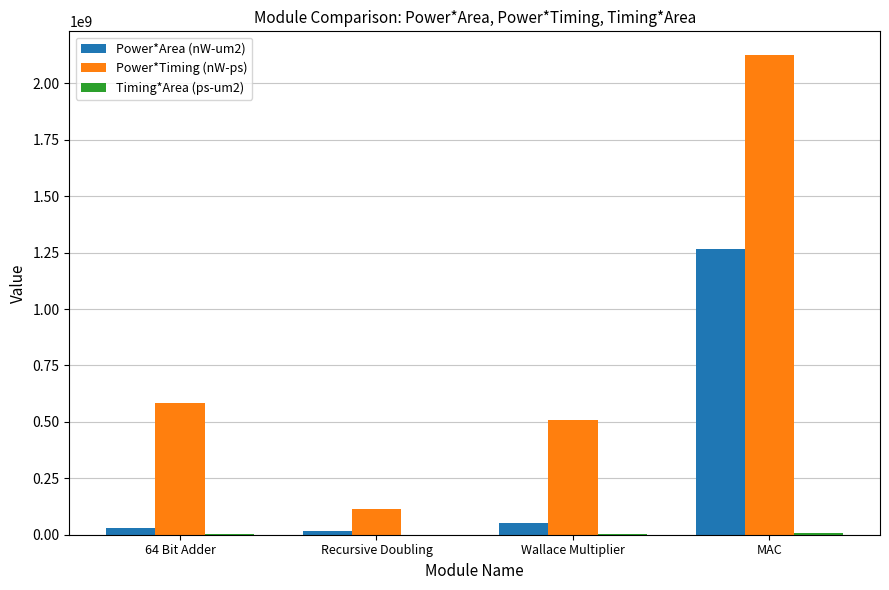

How many series are shown in this chart?

3